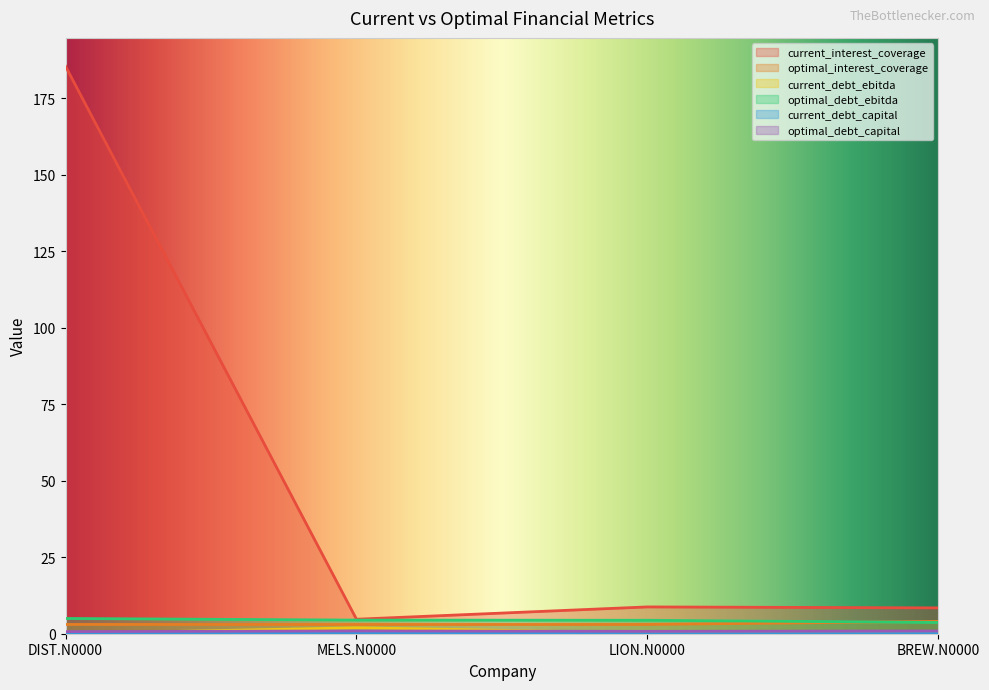

True or false: optimal_debt_capital has more than 0 interior local peaks.

True